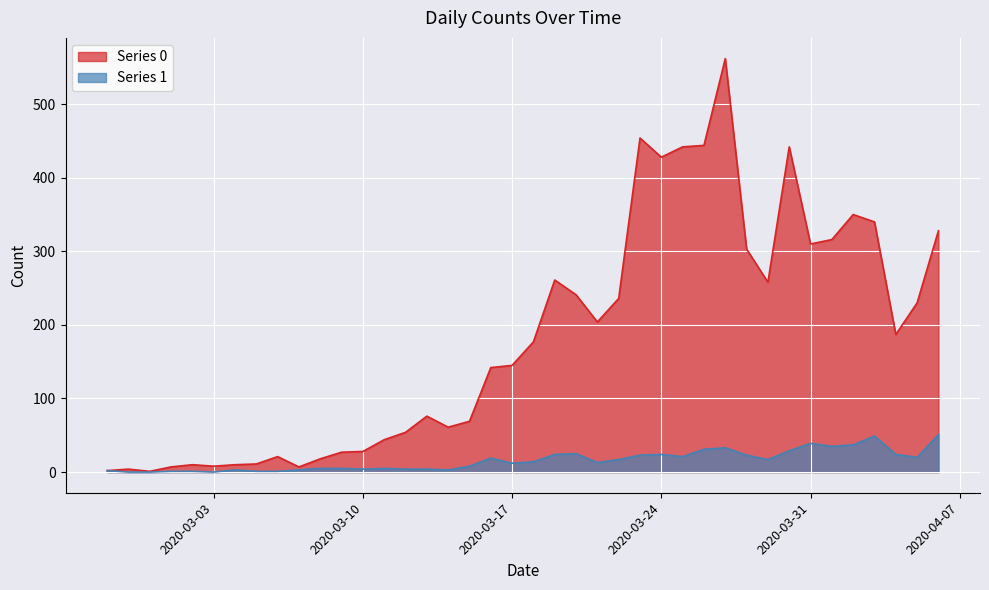

What value does the Series 0 series have at 2020-03-25, to the nearest 50?

450